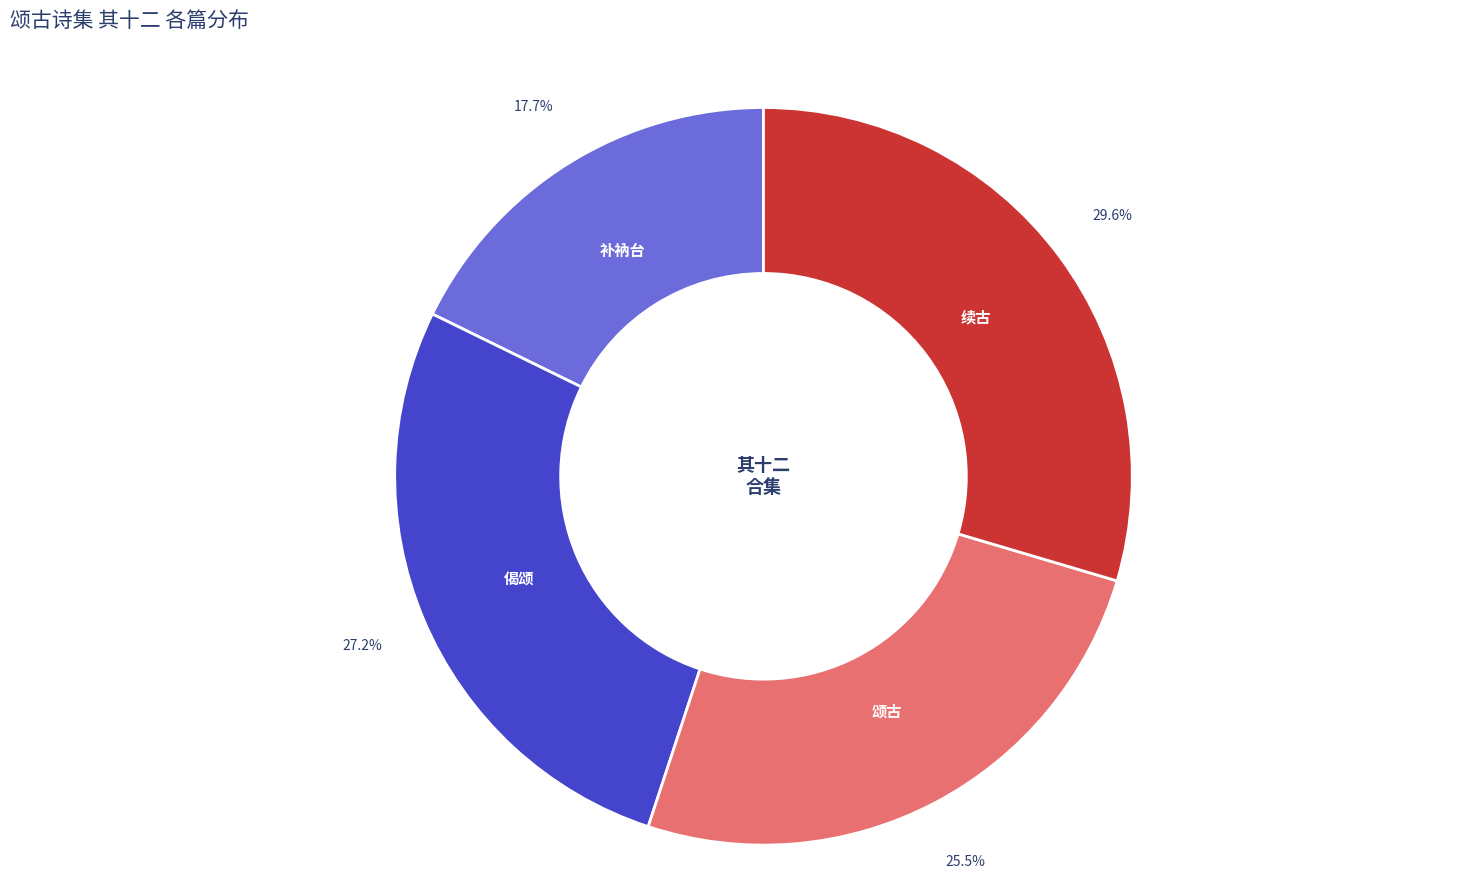

Is there any slice that represents more than half of the pie?

No